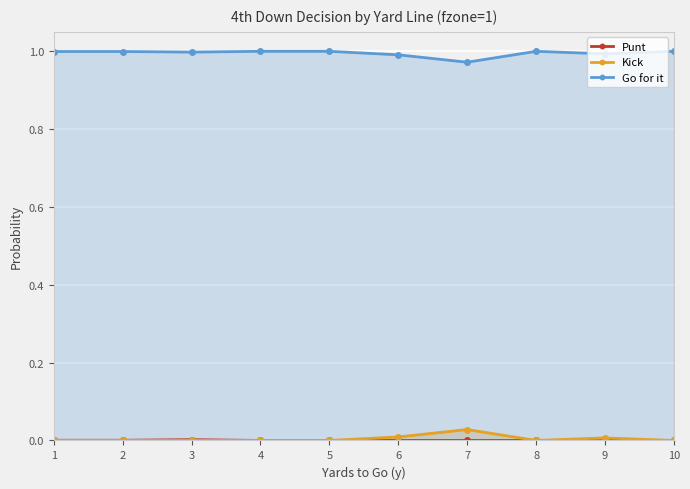

How many interior local valleys does the Go for it series have?

3